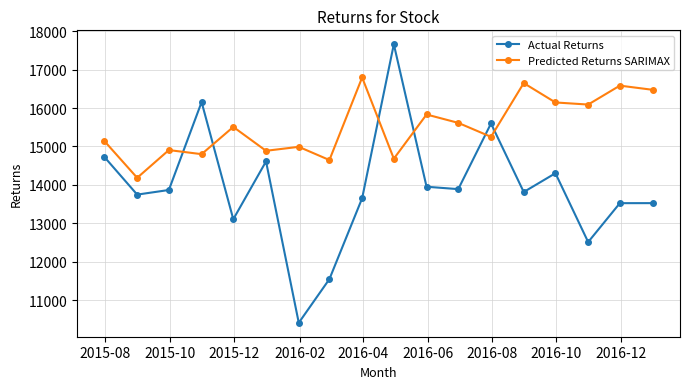

True or false: Predicted Returns SARIMAX has more than 2 points higher than both neighbors.

True